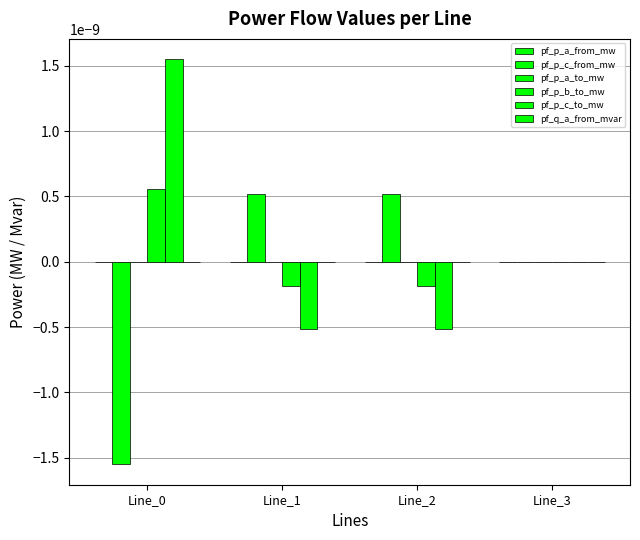

How many series are shown in this chart?

6